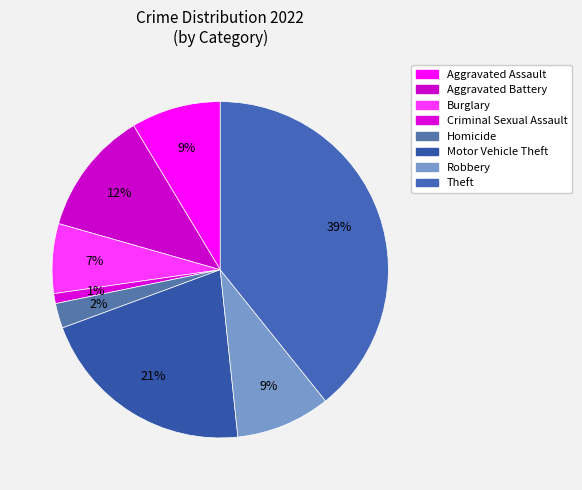

To the nearest percent, what is the difference between the Theft and Aggravated Battery slice percentages?

27%